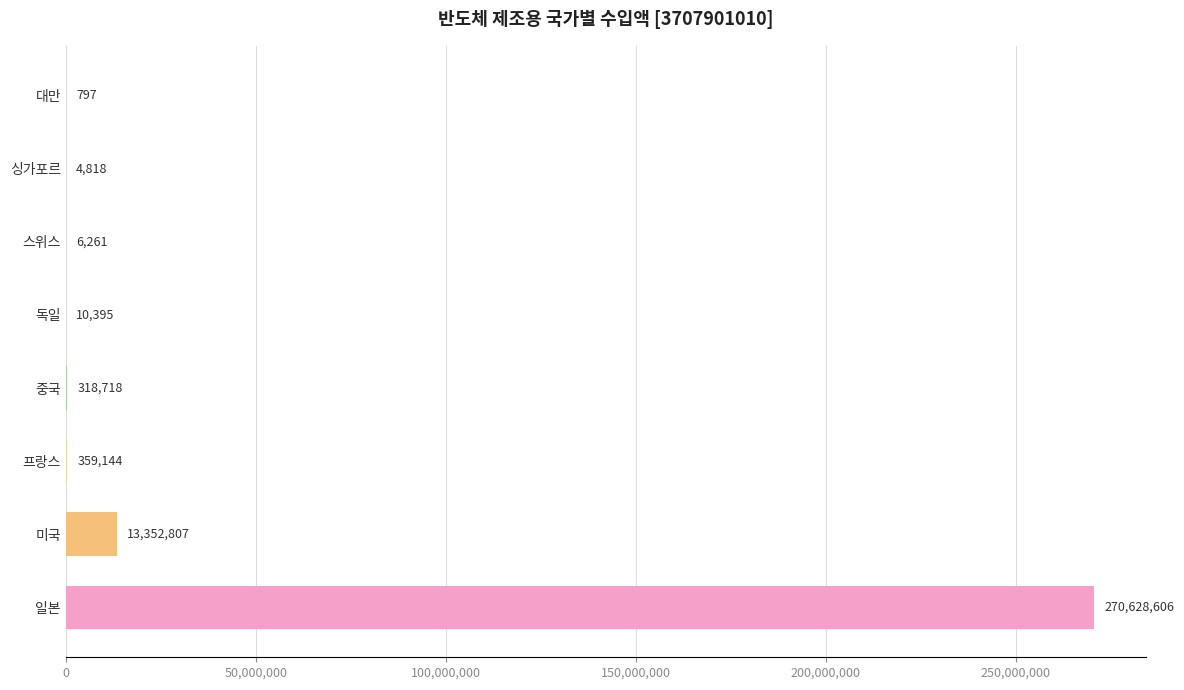

At which label is the value closest to 135314701?

미국